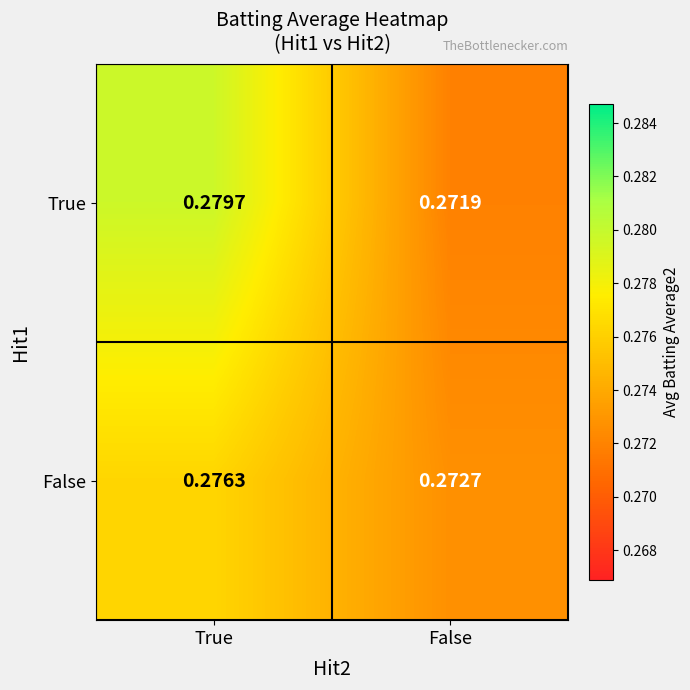

Rank the series by their average value, from highest to lowest.

True, False